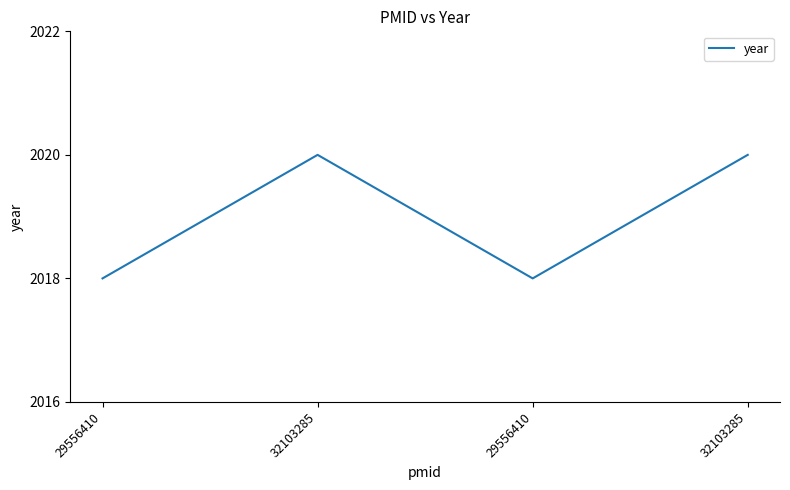

How many distinct data groups are displayed?

1